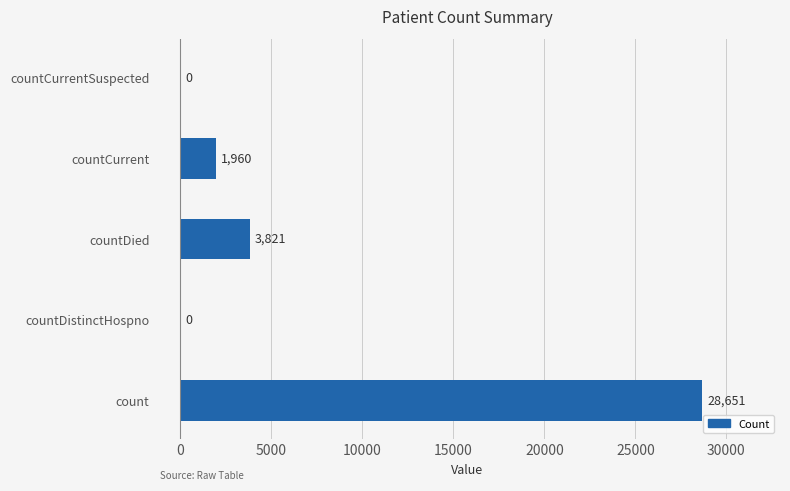

Between countDied and countCurrentSuspected, which is larger?

countDied